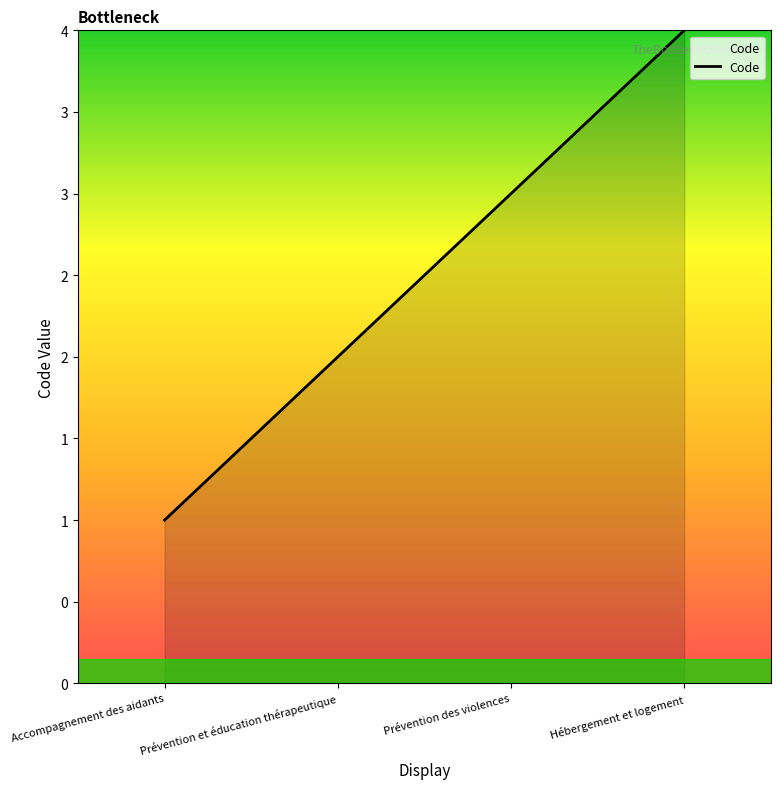

What is the sum of the values at Hébergement et logement and Accompagnement des aidants?

5